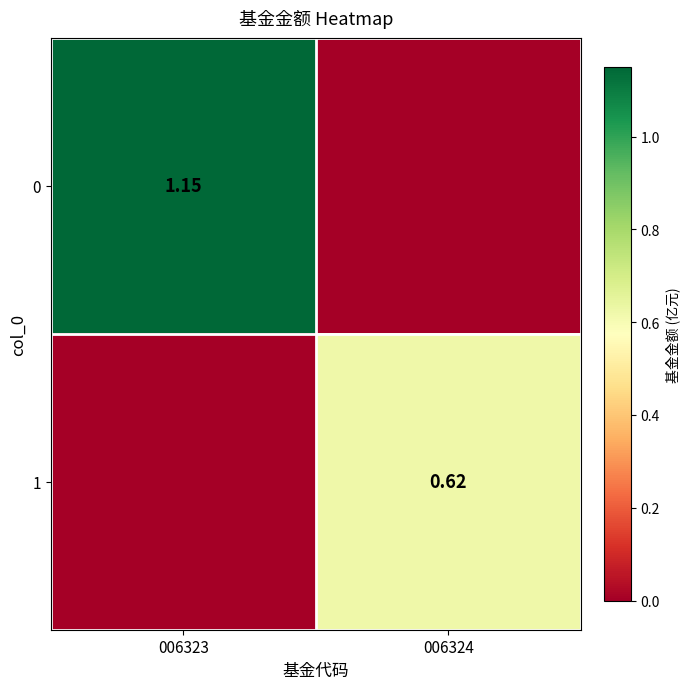

Read the 0 value at 006323.

1.1